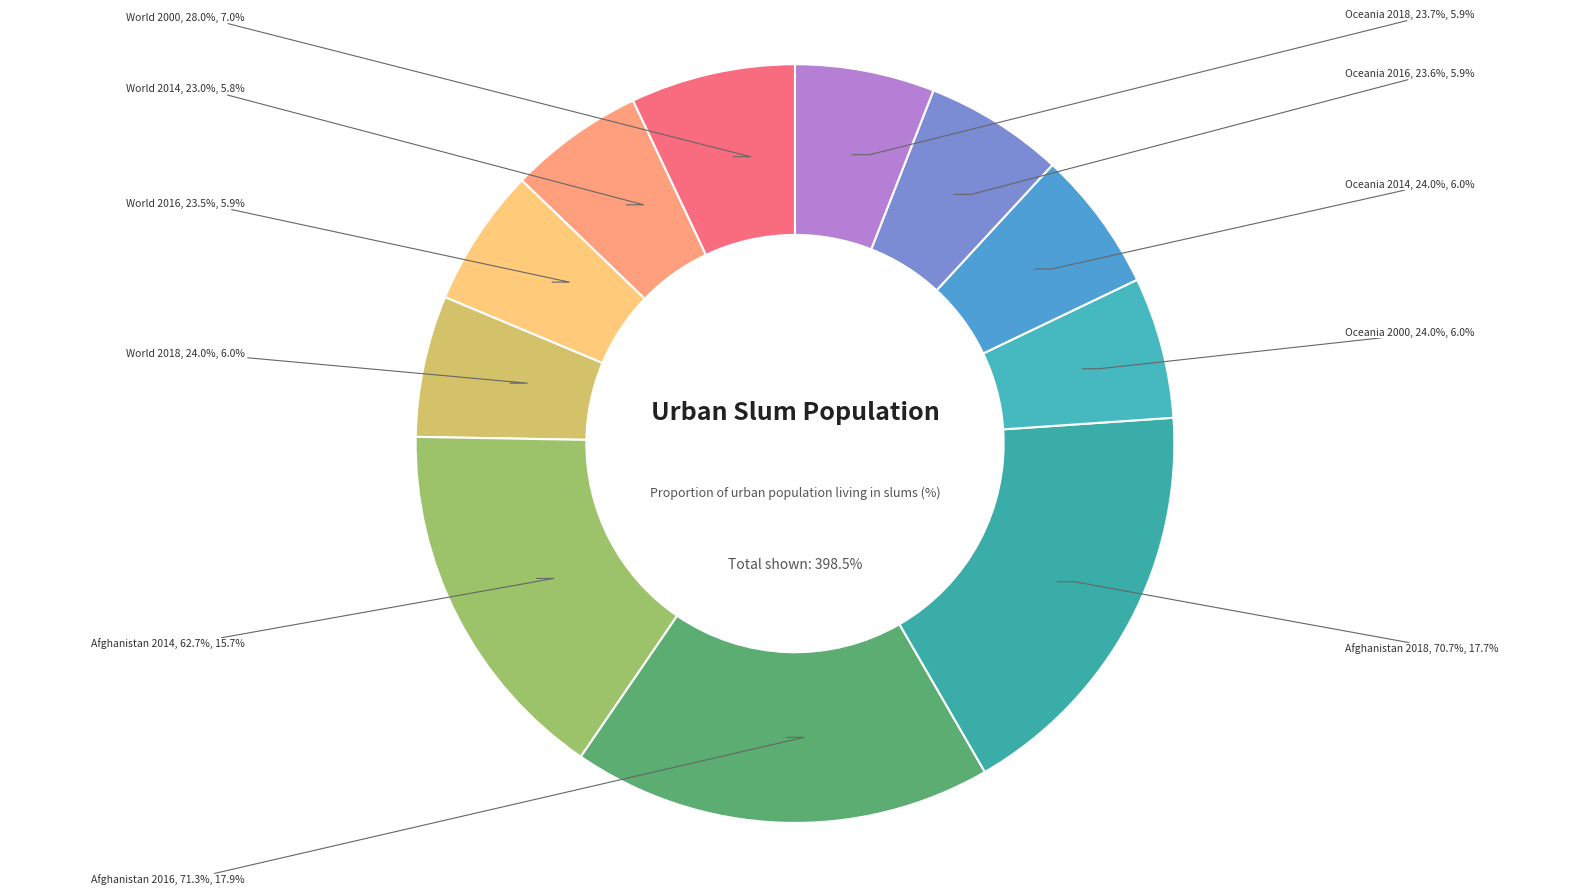

What percentage is the World 2016 slice, to the nearest percent?

6%